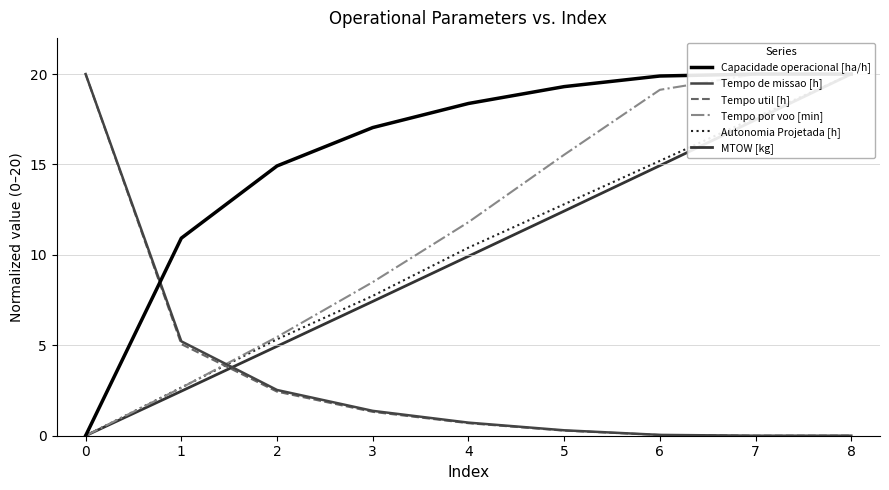

What are all the series names shown in the legend?

Capacidade operacional [ha/h], Tempo de missao [h], Tempo util [h], Tempo por voo [min], Autonomia Projetada [h], MTOW [kg]